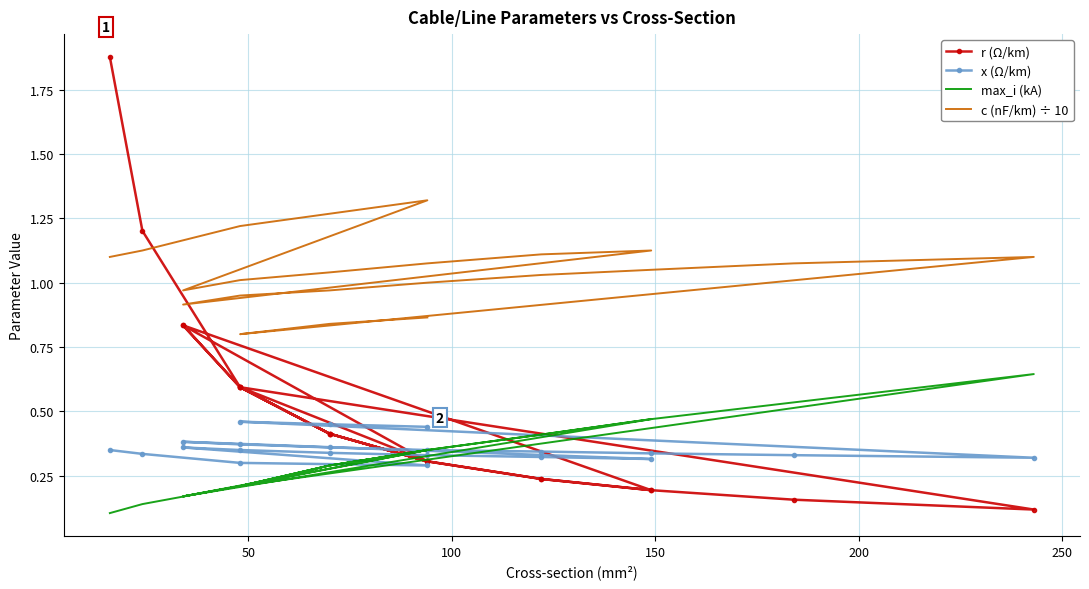

How many distinct data groups are displayed?

4